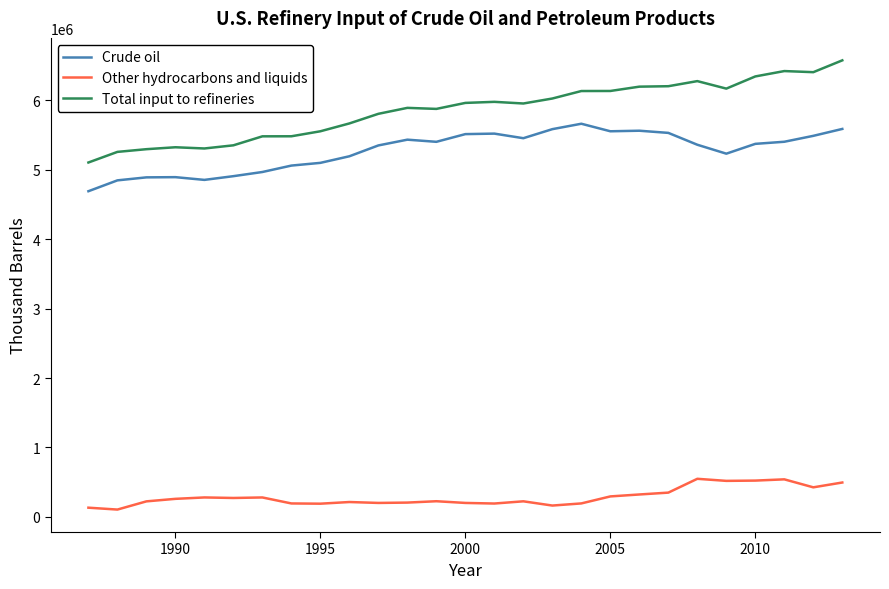

True or false: Total input to refineries has more than 0 interior local peaks.

True